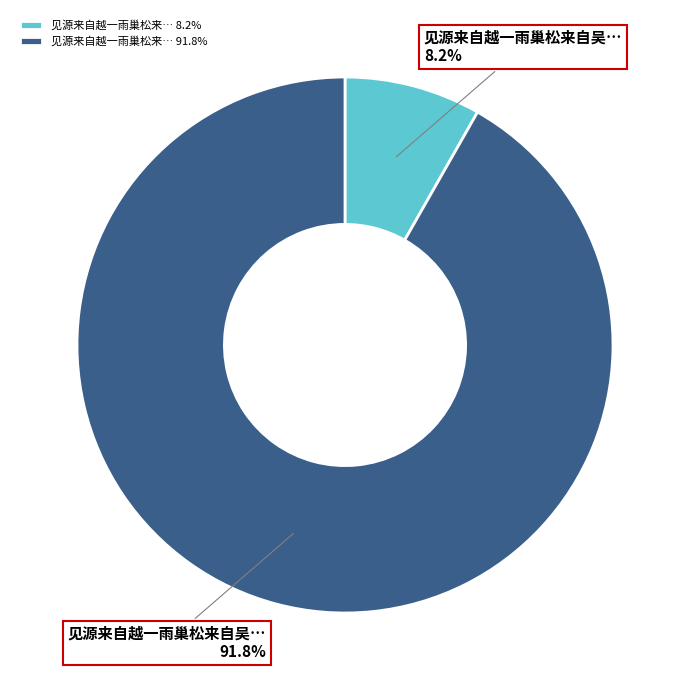

What percentage is NOT represented by 见源来自越一雨巢松来… 91.8%?

8.2%